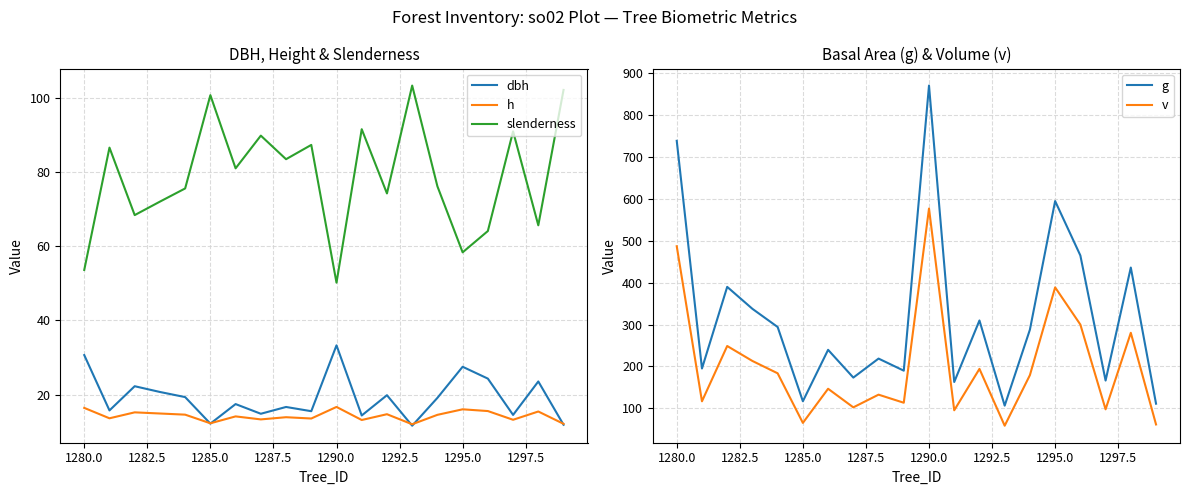

Count the number of data series in this chart.

5